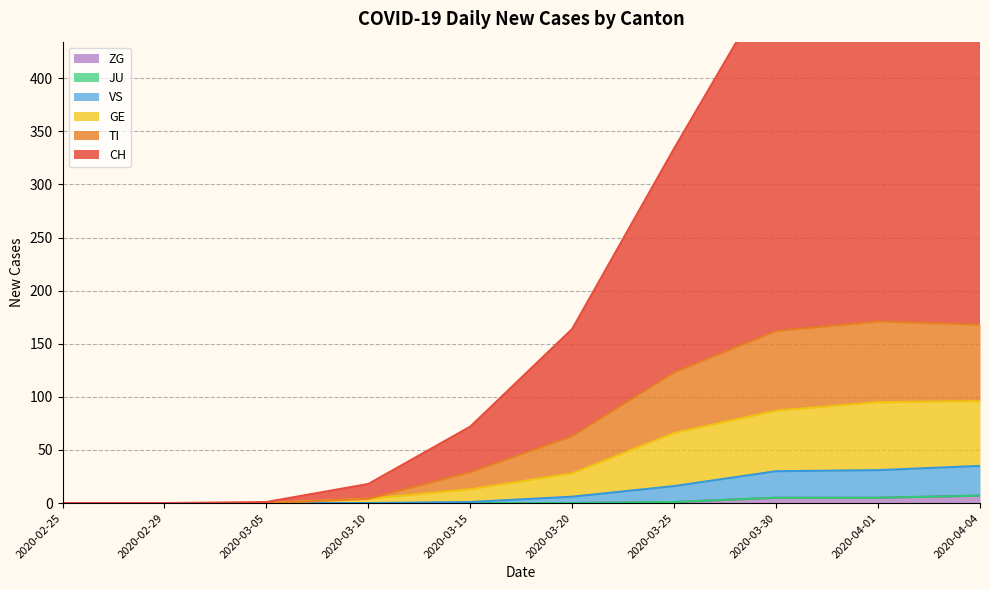

The ZG series shows 0 at 2020-02-25. True or false?

True